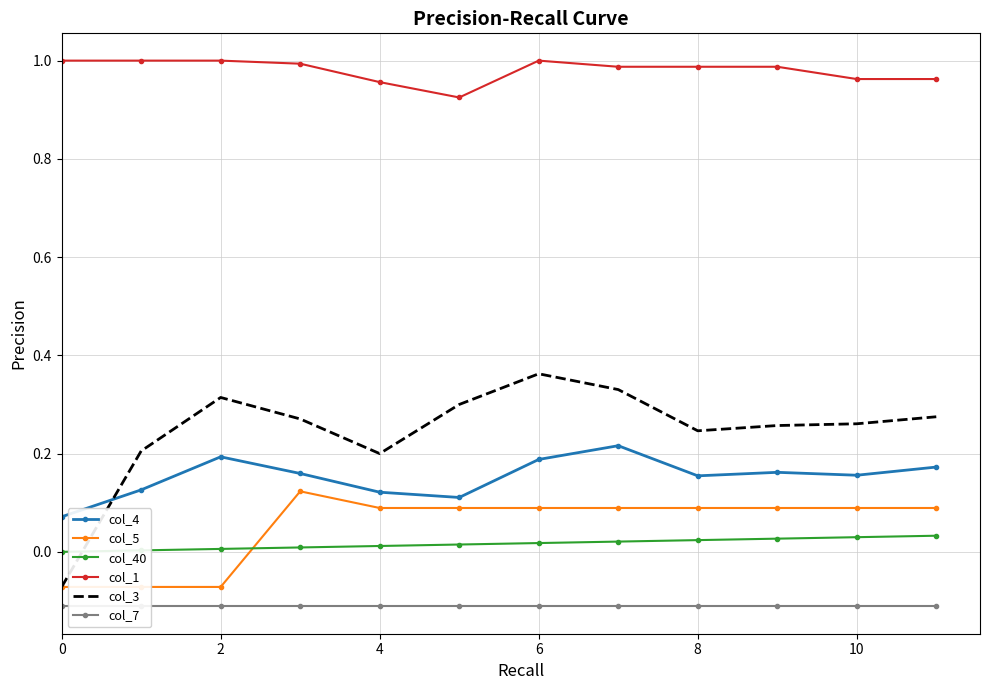

At how many categories does at least one series exceed 0?

12